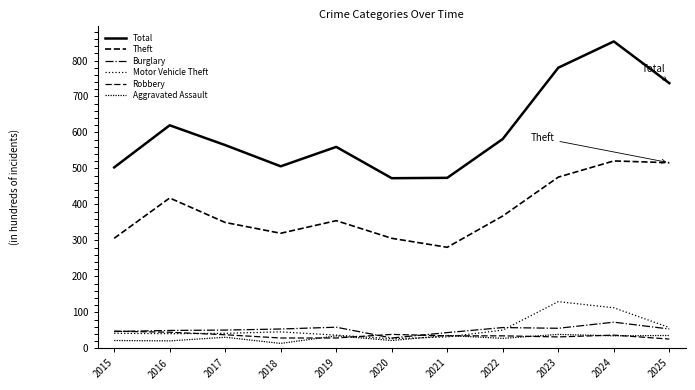

Reading right to left, extract all data points from this chart.

Total: 2025=737	2024=853	2023=780	2022=582	2021=474	2020=473	2019=560	2018=506	2017=565	2016=620	2015=503
Theft: 2025=516	2024=521	2023=476	2022=368	2021=281	2020=306	2019=355	2018=320	2017=350	2016=418	2015=306
Burglary: 2025=54	2024=73	2023=56	2022=58	2021=44	2020=29	2019=59	2018=54	2017=51	2016=50	2015=47
Motor Vehicle Theft: 2025=58	2024=113	2023=130	2022=51	2021=32	2020=27	2019=37	2018=46	2017=42	2016=41	2015=42
Robbery: 2025=26	2024=37	2023=32	2022=35	2021=35	2020=39	2019=29	2018=29	2017=38	2016=45	2015=48
Aggravated Assault: 2025=36	2024=35	2023=39	2022=28	2021=36	2020=22	2019=35	2018=14	2017=31	2016=21	2015=22